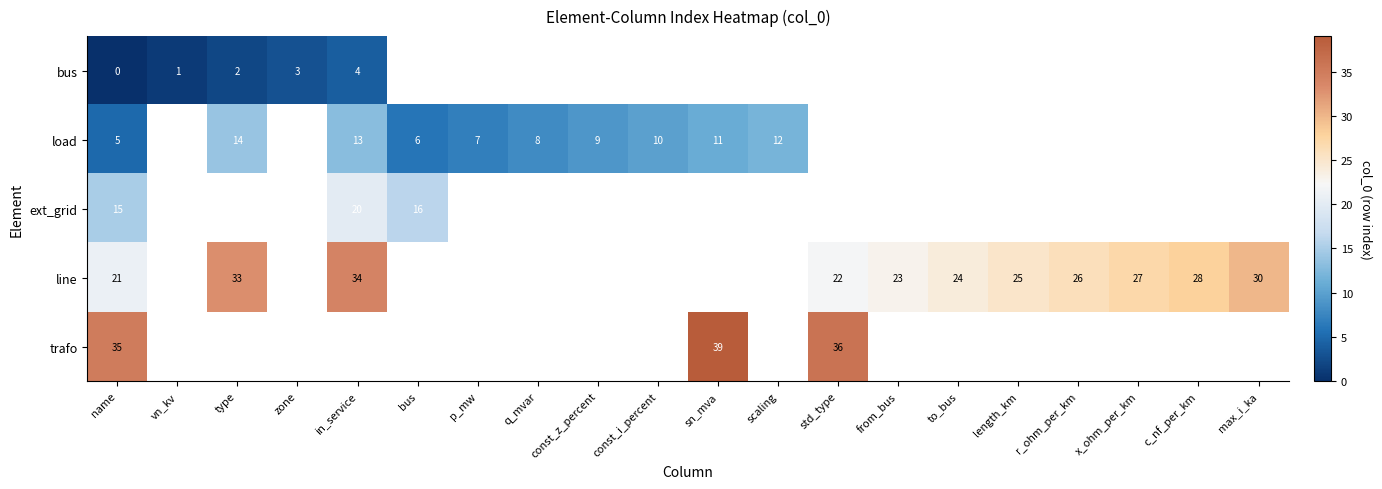

The line series shows 27 at x_ohm_per_km. True or false?

True